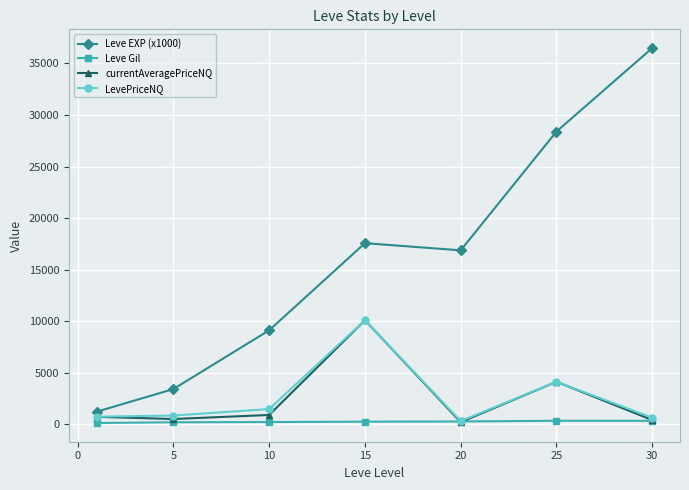

What is the value of the Leve EXP (x1000) point at the 4th from the left?

17563.3